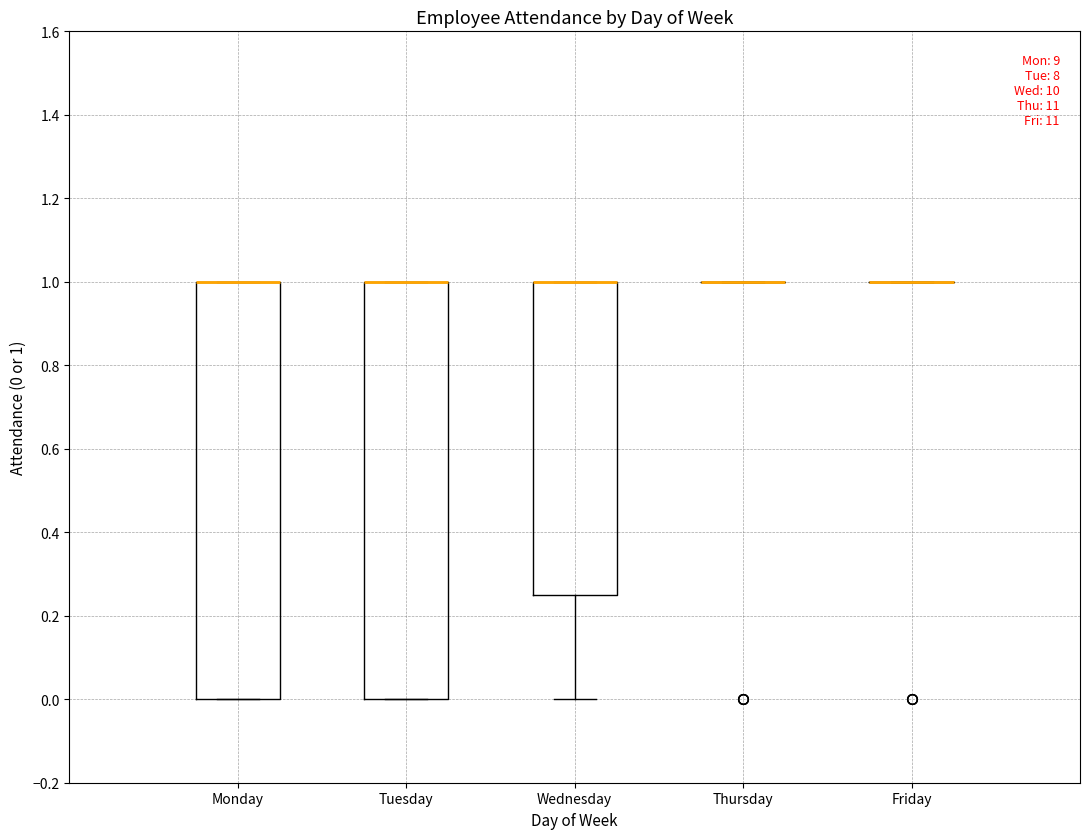

Reading left to right, transcribe this box plot: for each box, give where its median line is, the range the box spans, and where its two whiskers end, as read against the y-axis. The values are not printed on the chart, so give them approximately, as read against the axis.

Monday: median 1.00 (drawn on the box's upper edge), box 0.00 to 1.00, whiskers 0.00 to 1.00
Tuesday: median 1.00 (drawn on the box's upper edge), box 0.00 to 1.00, whiskers 0.00 to 1.00
Wednesday: median 1.00 (drawn on the box's upper edge), box 0.26 to 1.00, whiskers 0.00 to 1.00
Thursday: box collapsed to a line at 1.00, whiskers 1.00 to 1.00
Friday: box collapsed to a line at 1.00, whiskers 1.00 to 1.00